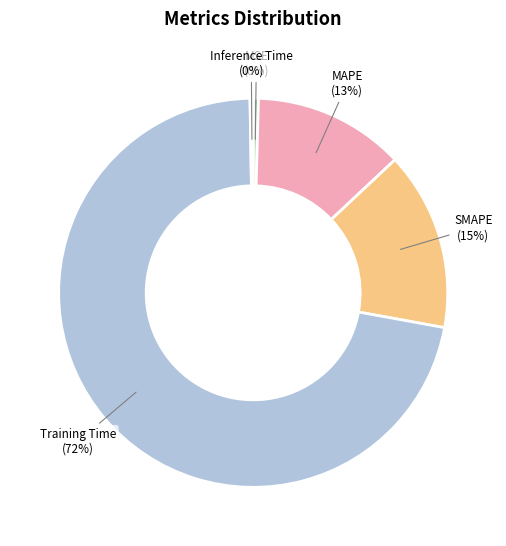

Between SMAPE and MSE, which is larger?

SMAPE